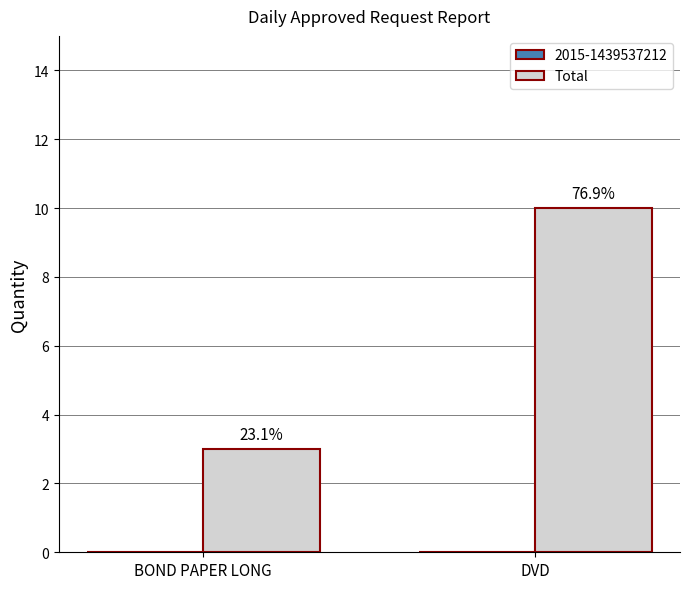

Does the chart contain any negative values?

No